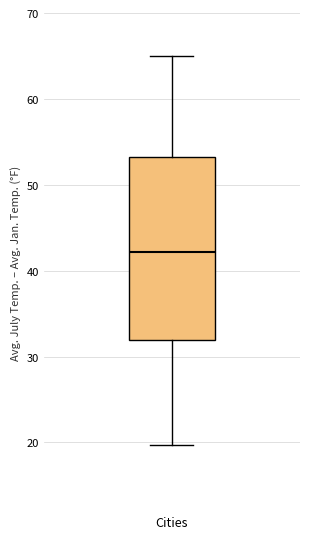

Read this box plot against the y-axis: the position of the median line, the range covered by the box, and the ends of both whiskers. The values are not printed on the chart, so give them approximately, as read against the axis.

median 42, box 32 to 53, whiskers 20 to 65